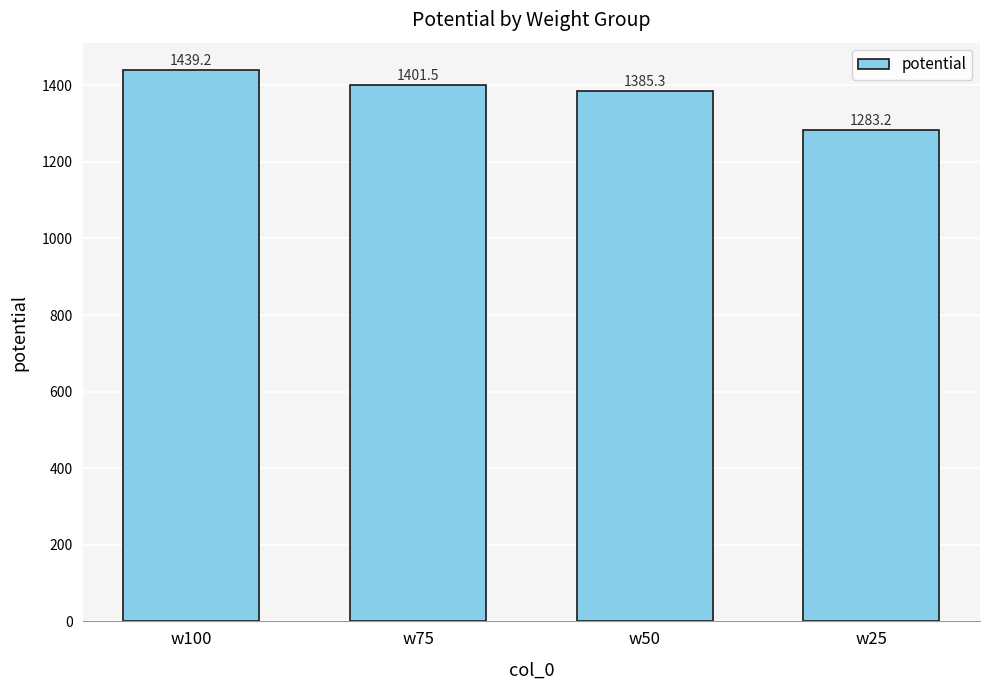

Which label corresponds to the smallest value in the chart?

w25